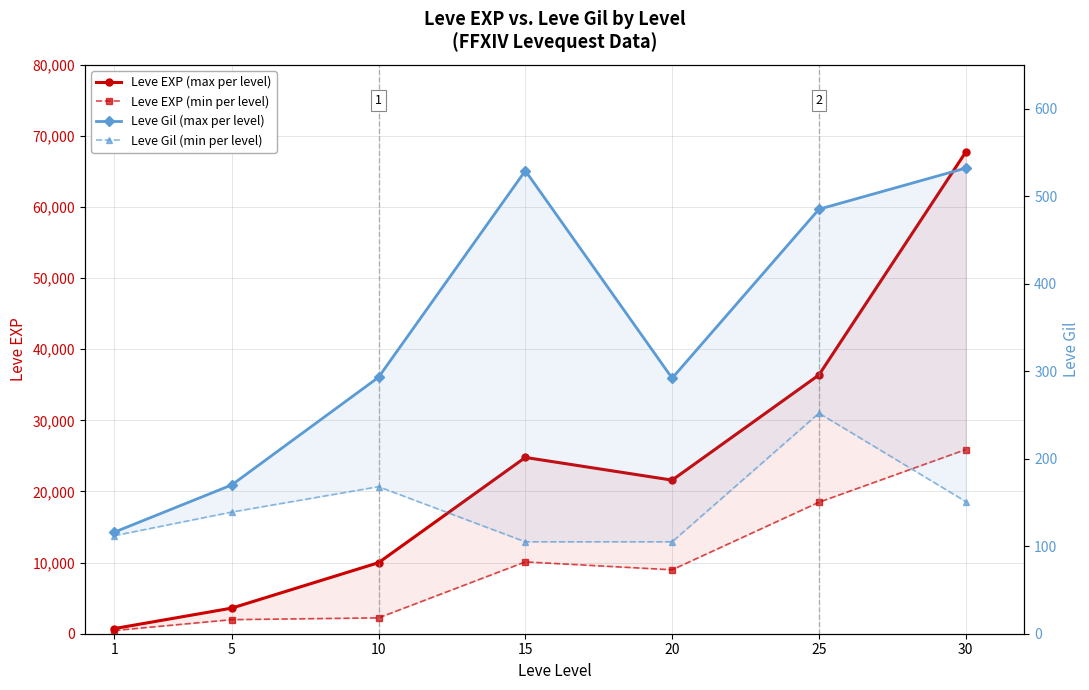

At which category is the sum across all series the highest?

30